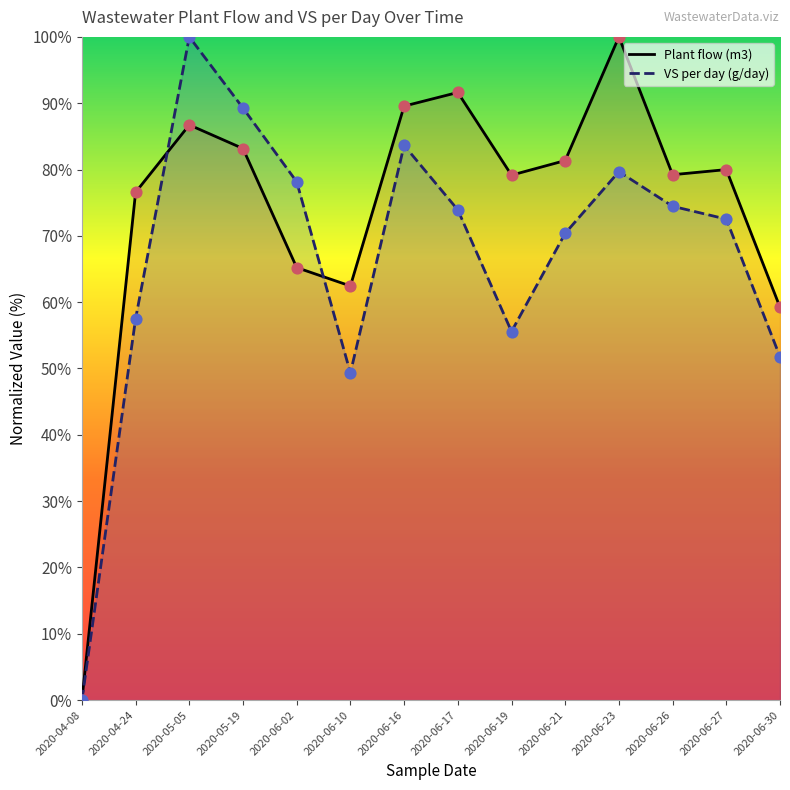

Is the value of Plant flow (m3) at 2020-05-05 greater than the value of VS per day (g/day) at 2020-04-24?

Yes